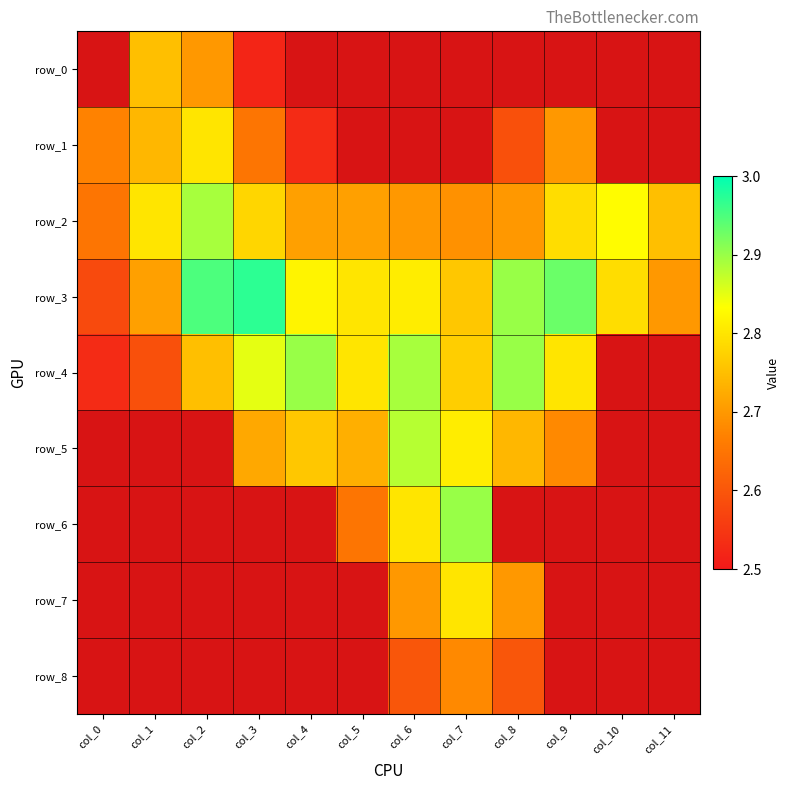

Which series has the largest total across all categories?

row_3